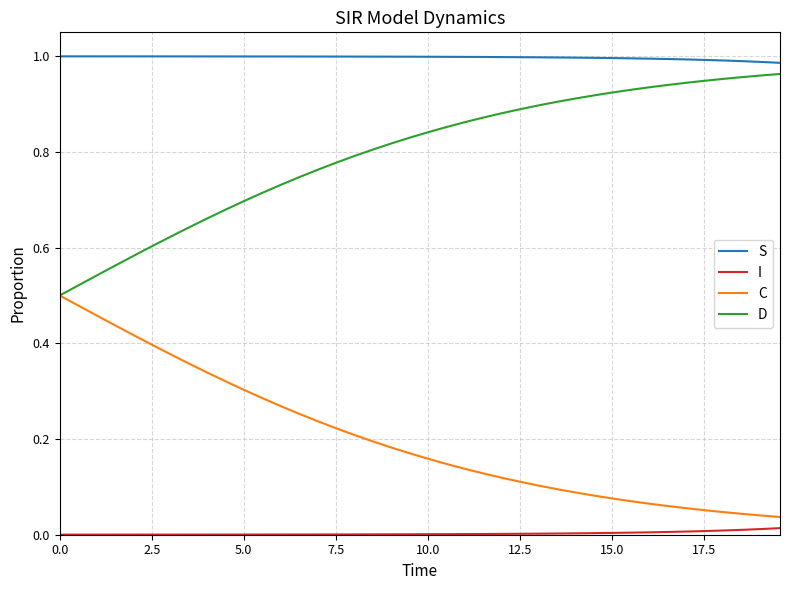

Which series has the largest total across all categories?

S